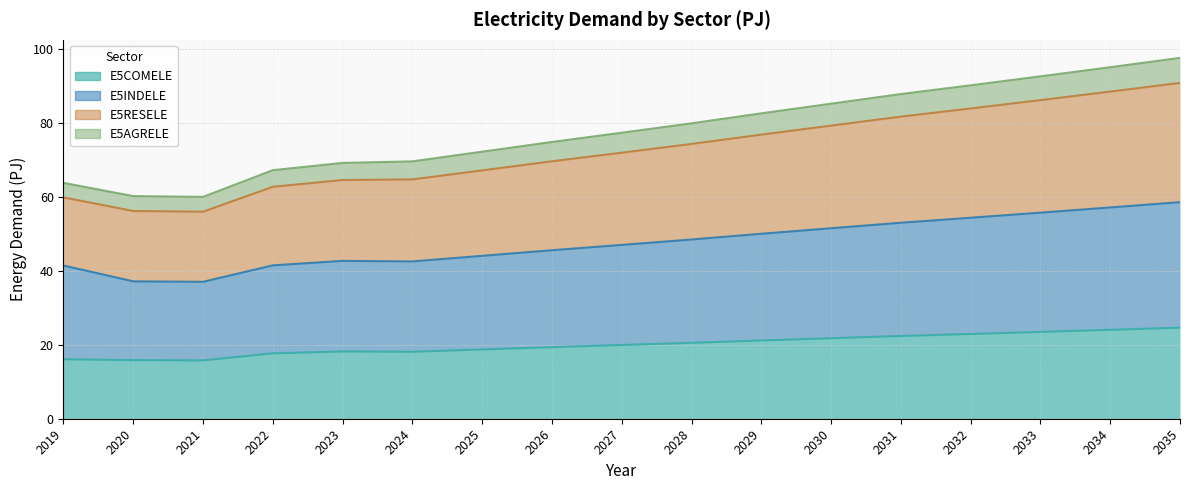

What is the value of the E5COMELE point at the 15th from the left?

23.5